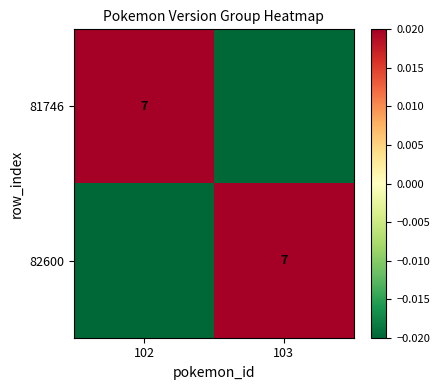

At which category is the sum across all series the highest?

102